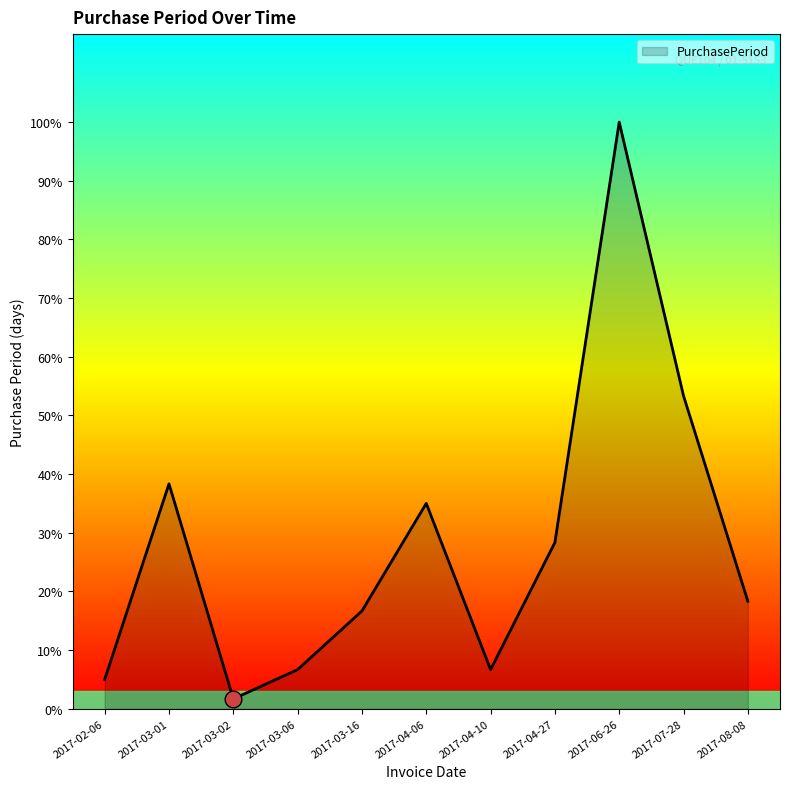

Does the chart display data point markers on the line(s)?

No